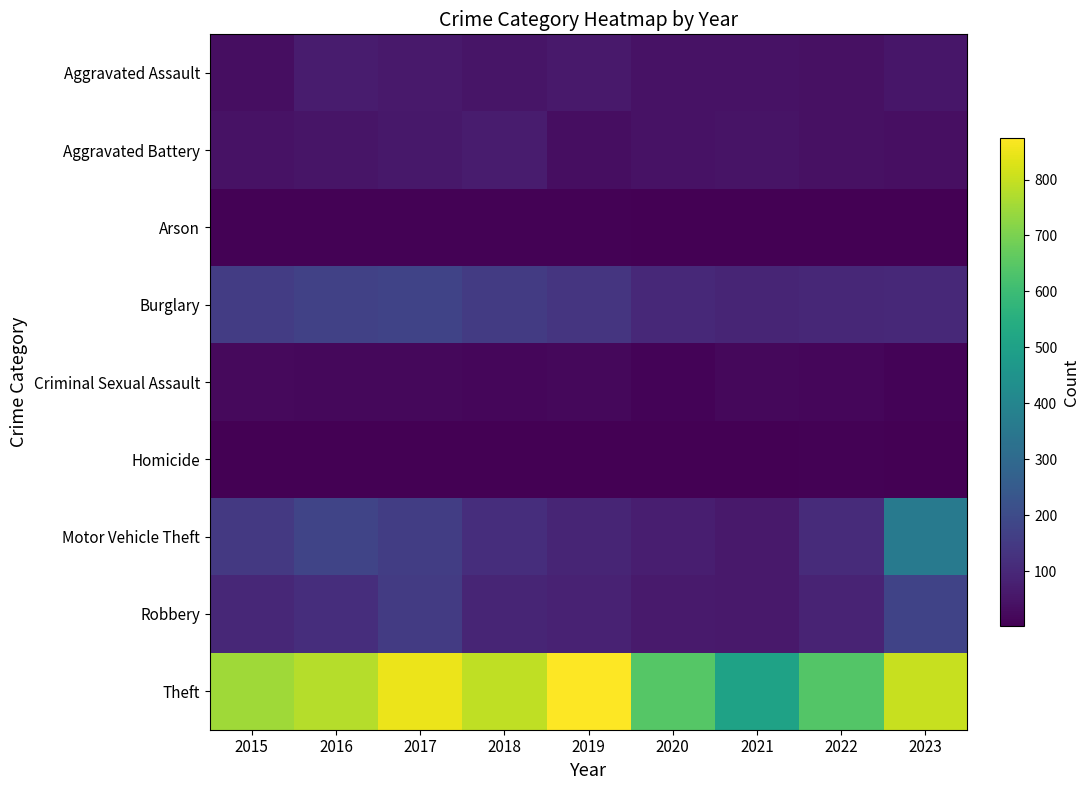

Which series changed the most between 2018 and 2023?

Motor Vehicle Theft